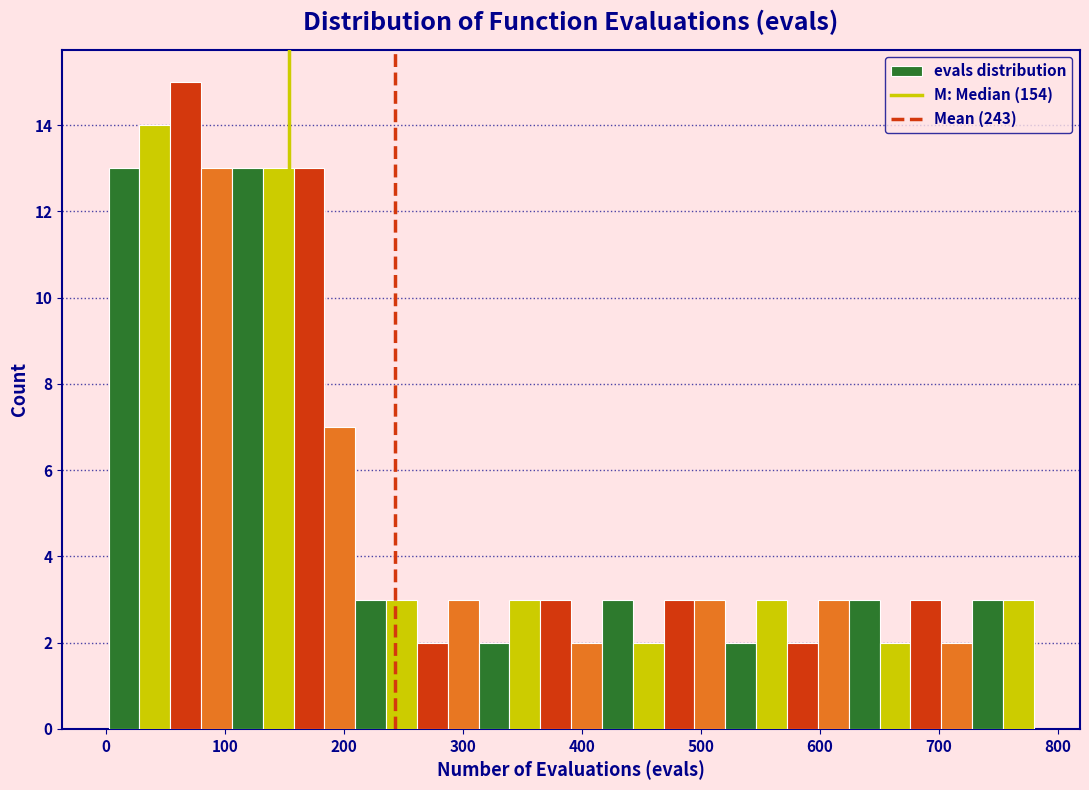

Read against the x-axis, roughly where is the centre of the tallest bar?

70